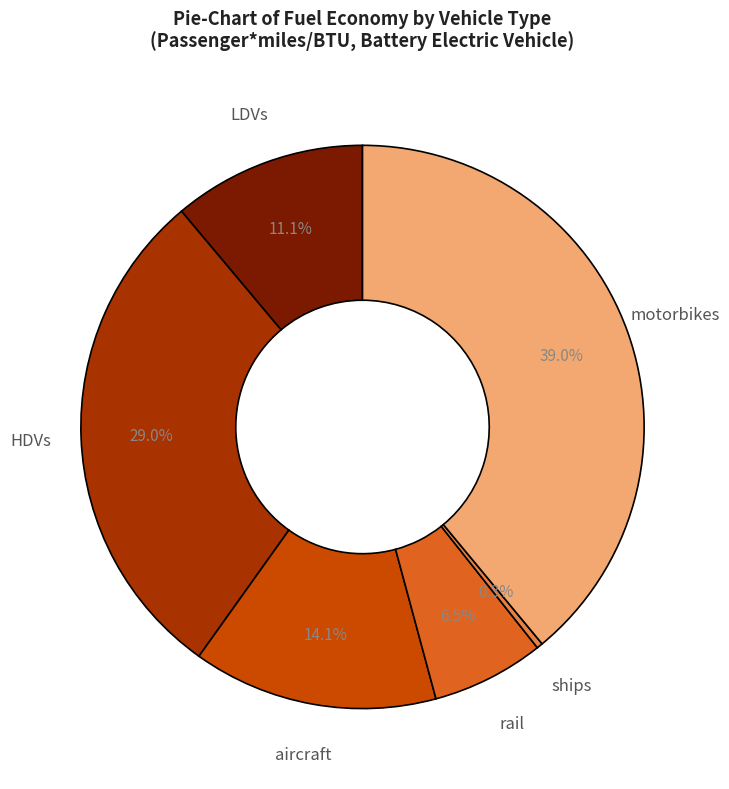

How many slices are in this pie chart?

6